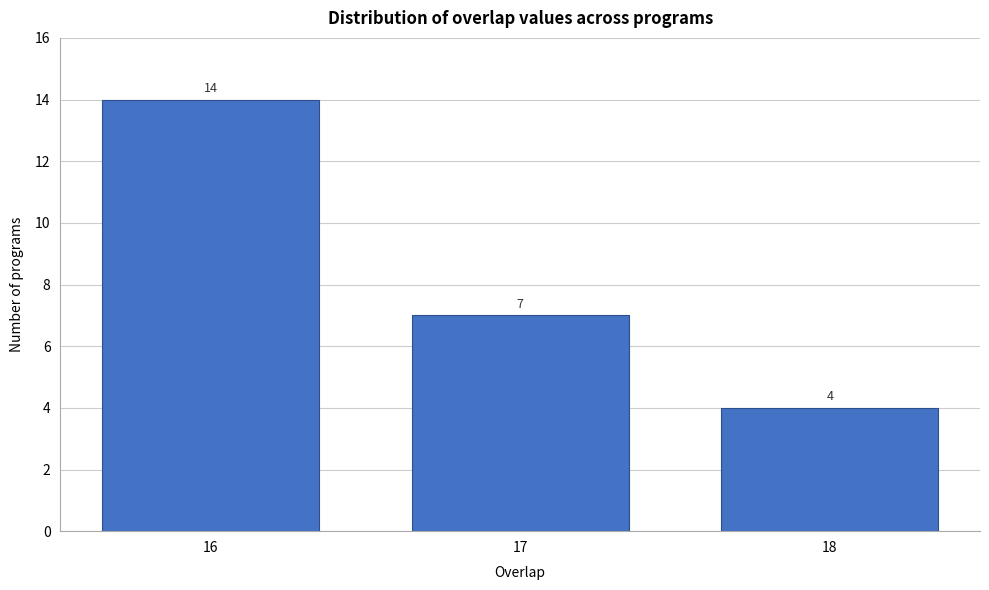

Reading left to right, transcribe all the data shown in this chart.

16=14	17=7	18=4